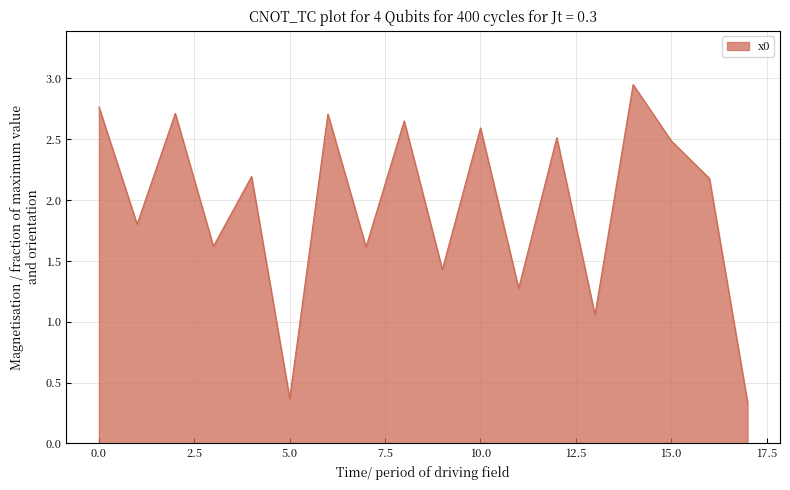

Does the chart have visible grid lines?

Yes